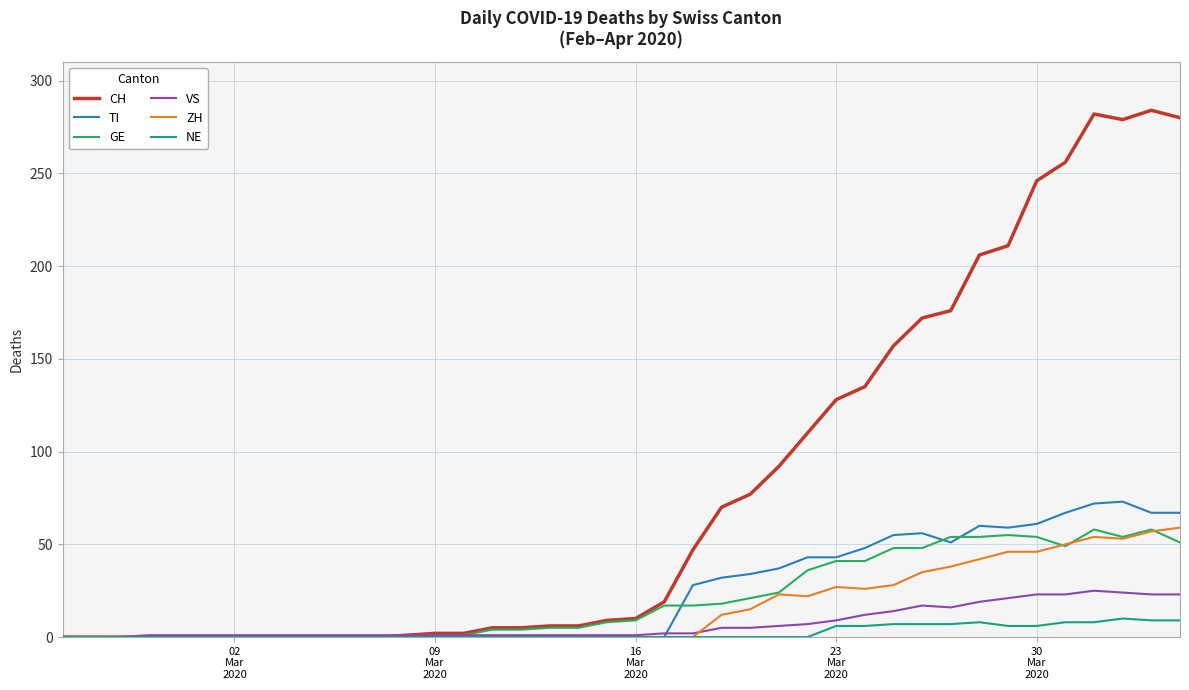

Which series has the largest range (max minus min)?

CH